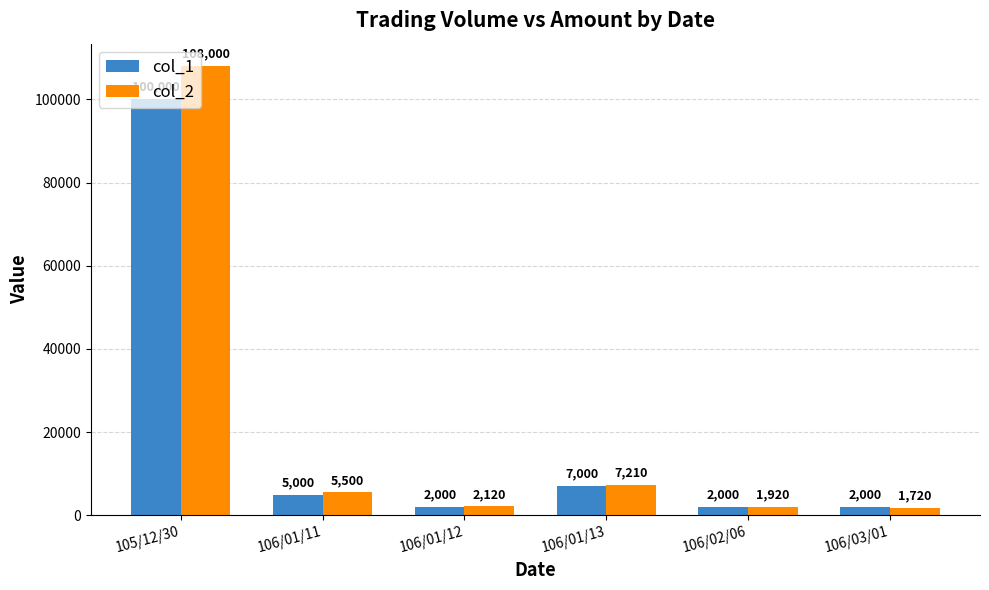

What is the average value of the col_1 series?

19667